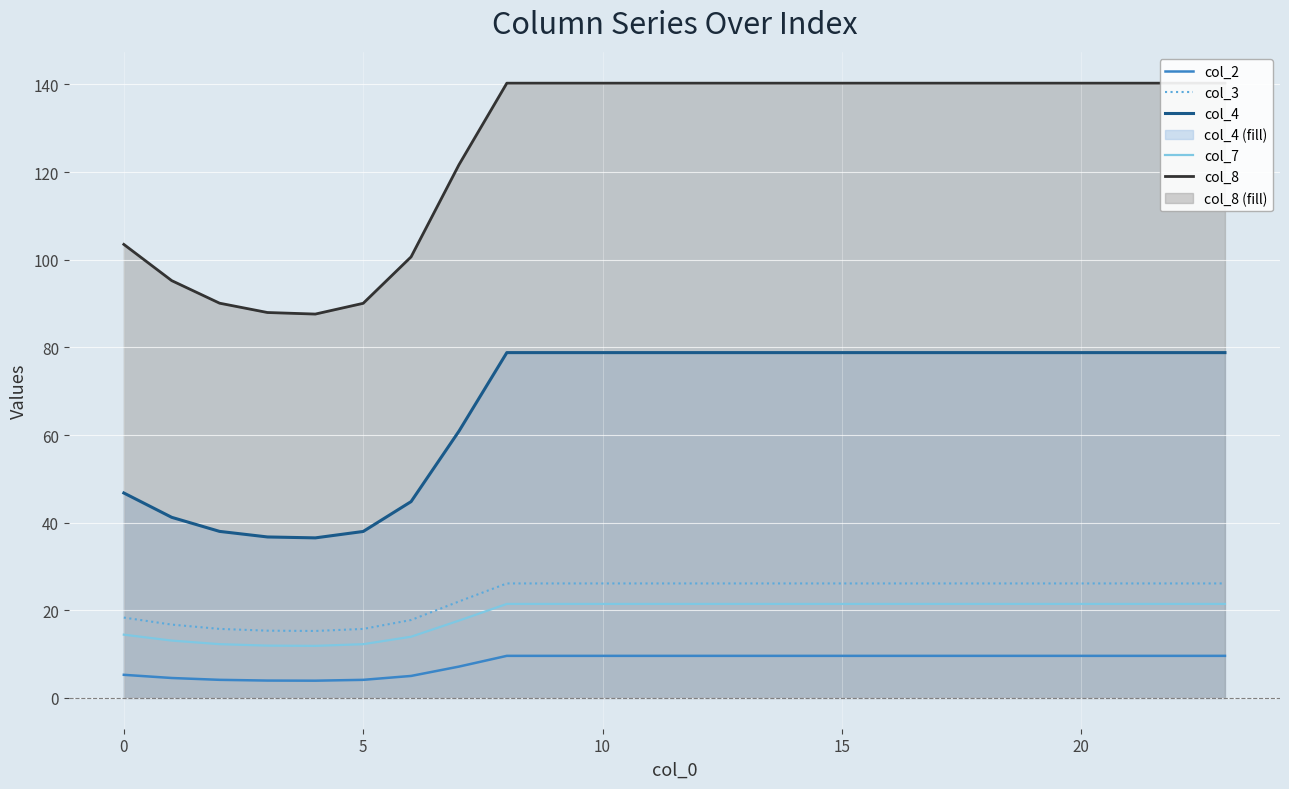

True or false: col_7 and col_8 intersect in this chart.

False